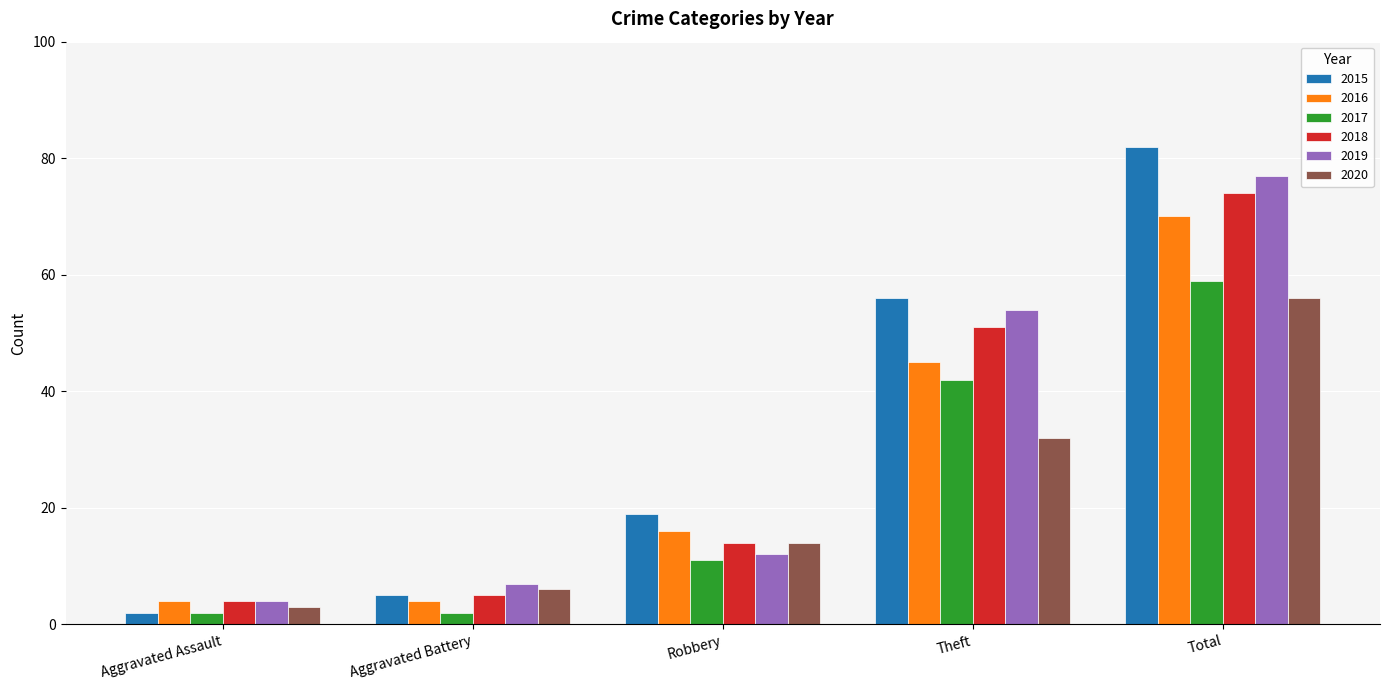

Does the chart contain stacked bars?

No